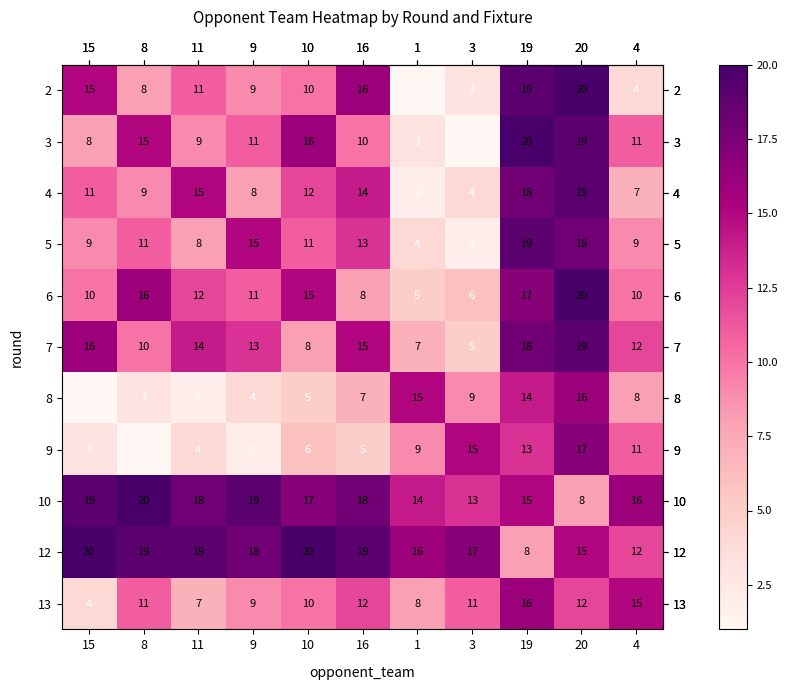

At how many categories does at least one series exceed 6?

11